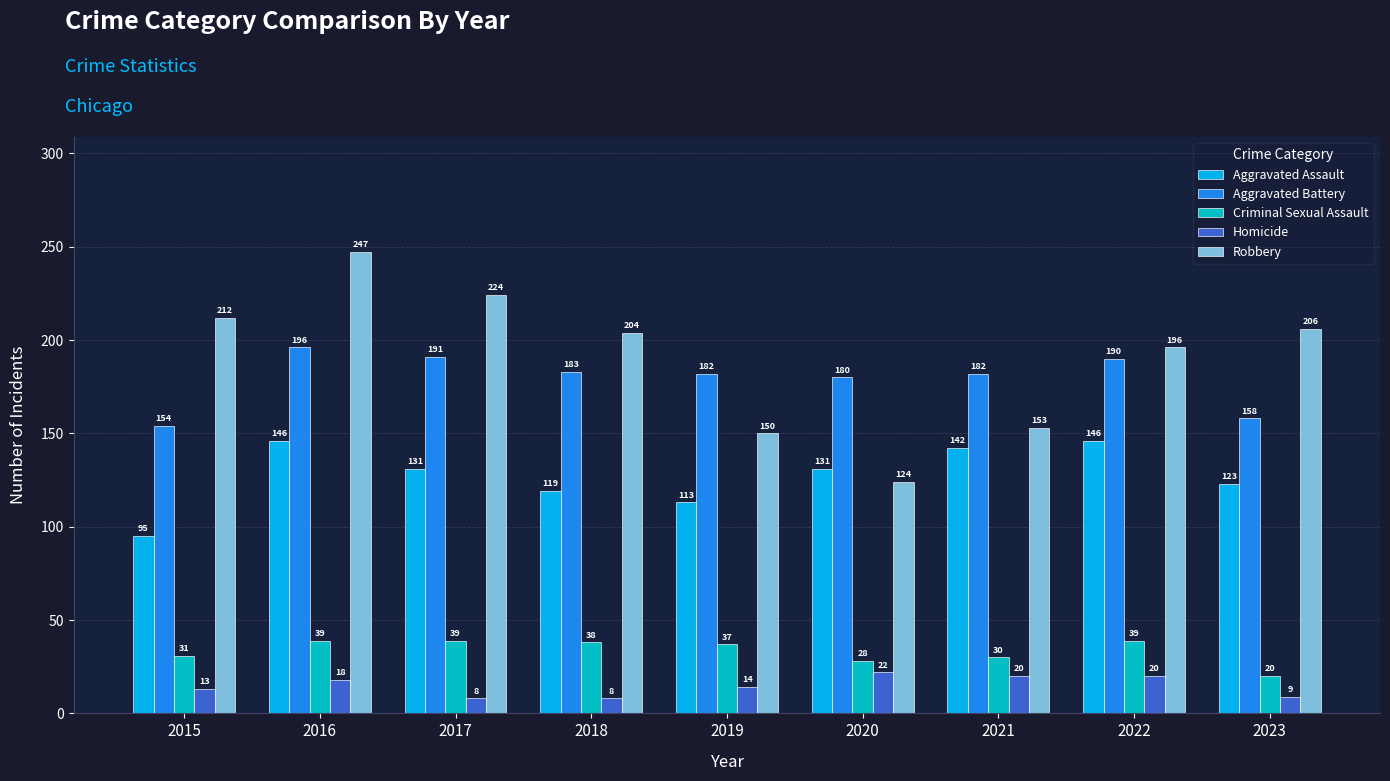

Rank the series at 2017 from lowest to highest value.

Homicide, Criminal Sexual Assault, Aggravated Assault, Aggravated Battery, Robbery